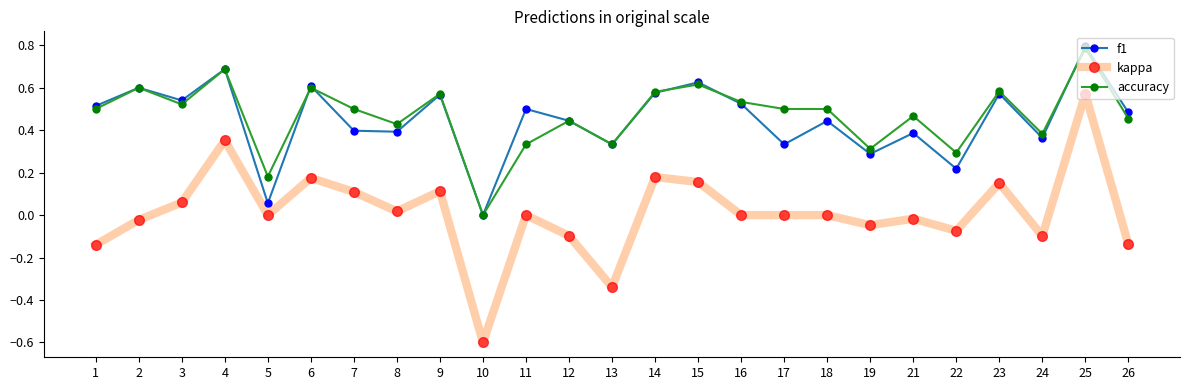

Is this an area chart (filled region under the line)?

No